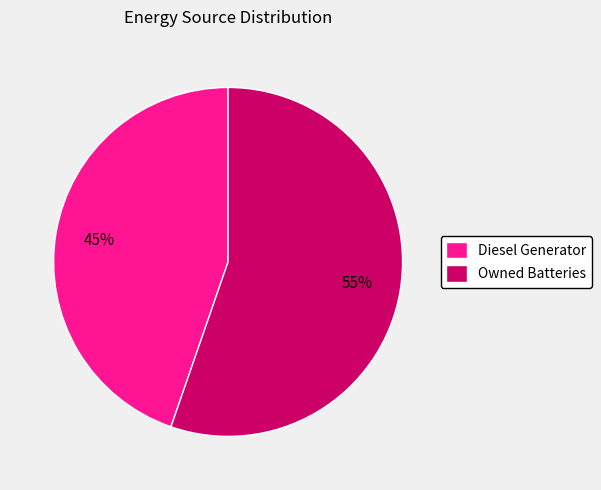

The Diesel Generator slice represents 37% of the pie. True or false?

False